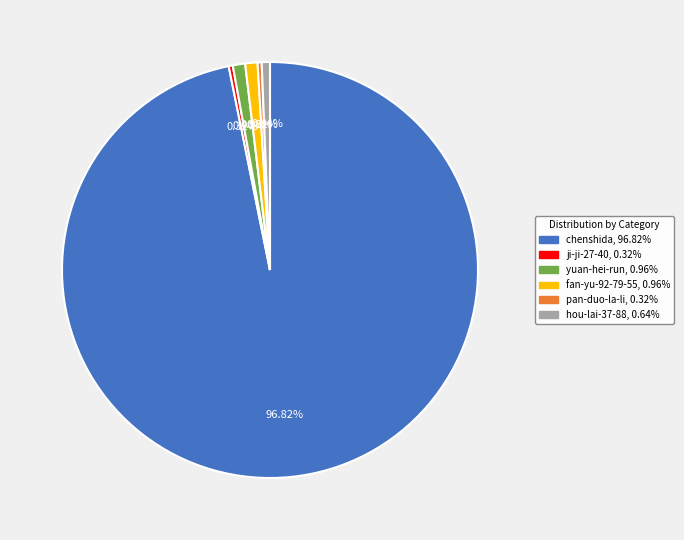

What is the ratio of the value at fan-yu-92-79-55 to the value at yuan-hei-run?

1.0